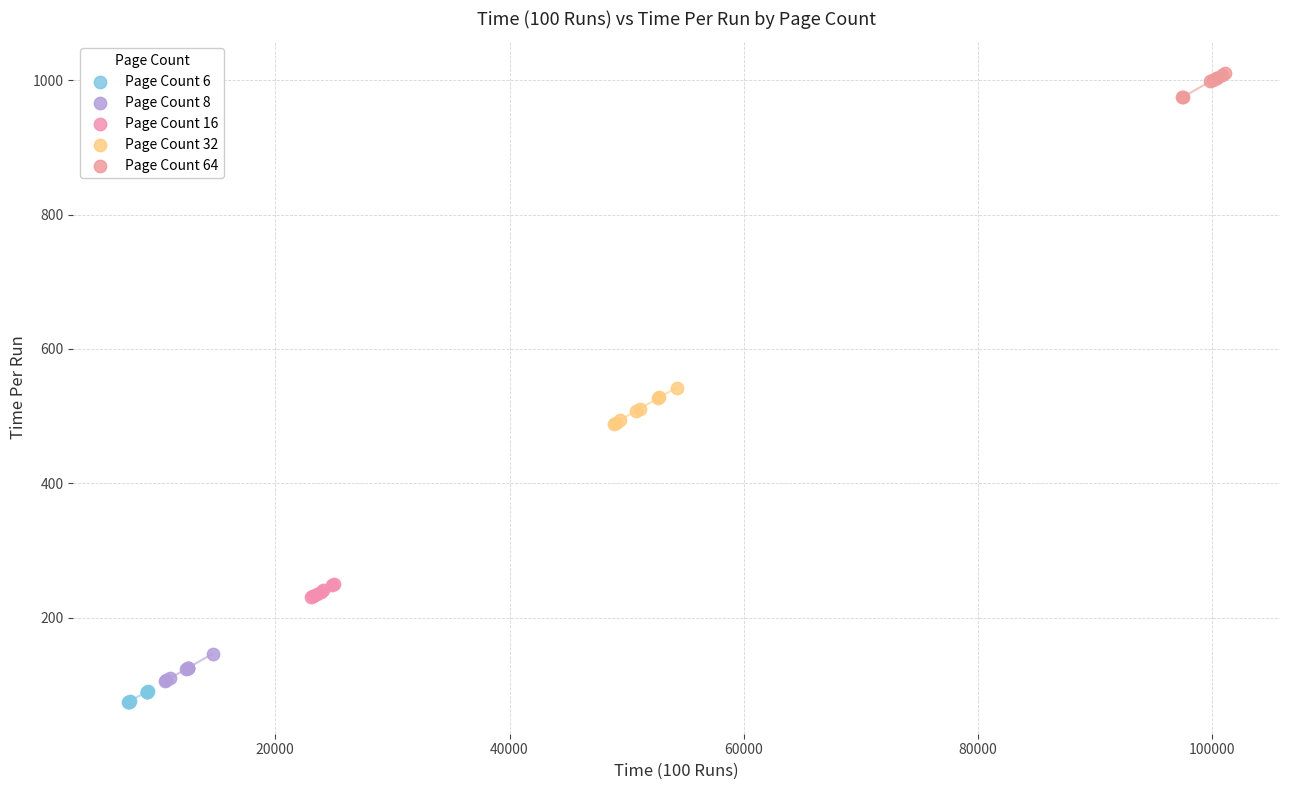

Which series contains the highest Y value?

Page Count 64